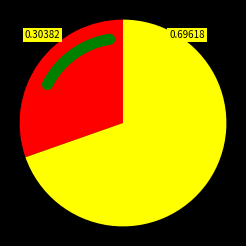

To the nearest percent, what is the average slice percentage?

50%